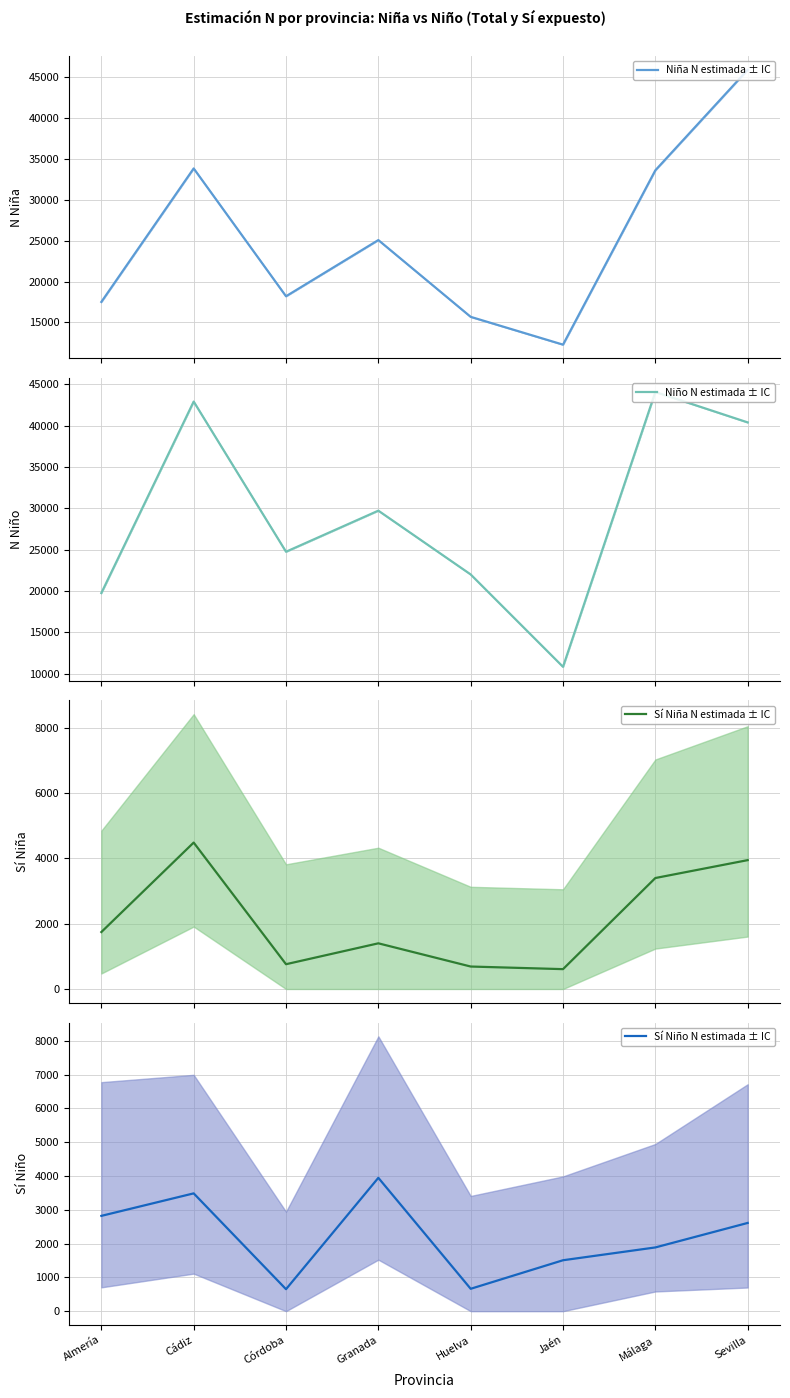

The value of Niña N estimada ± IC at Almería is 6098. True or false?

False